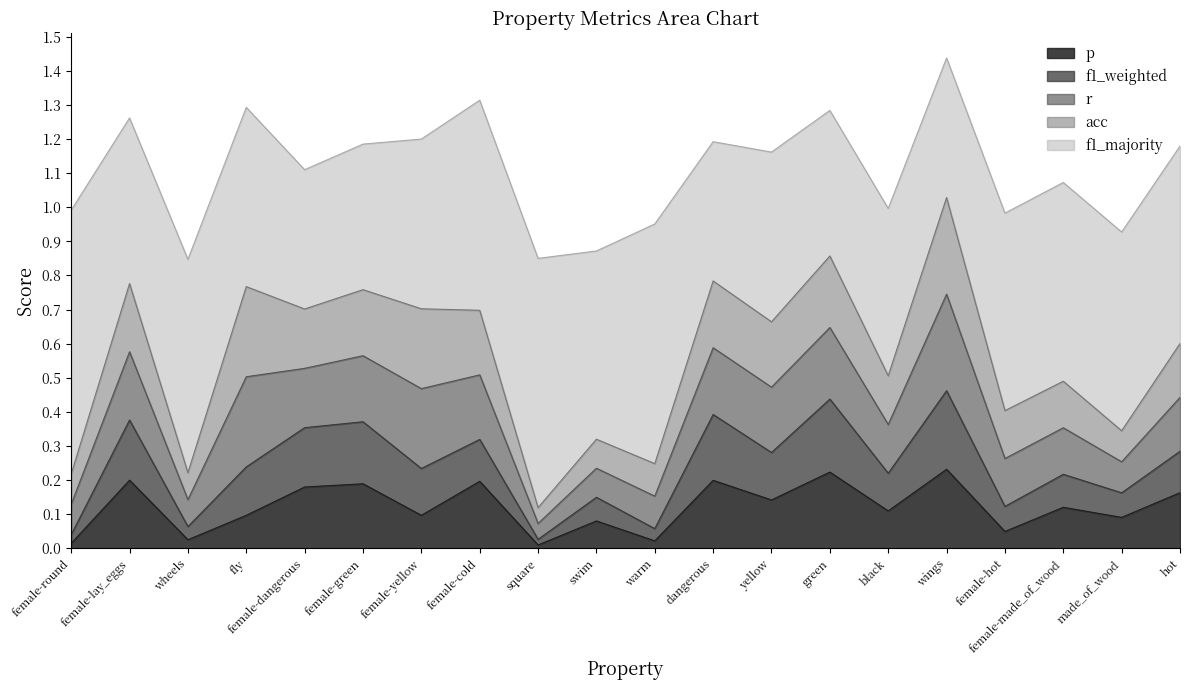

Rank the series at female-round from lowest to highest value.

p, f1_weighted, r, acc, f1_majority